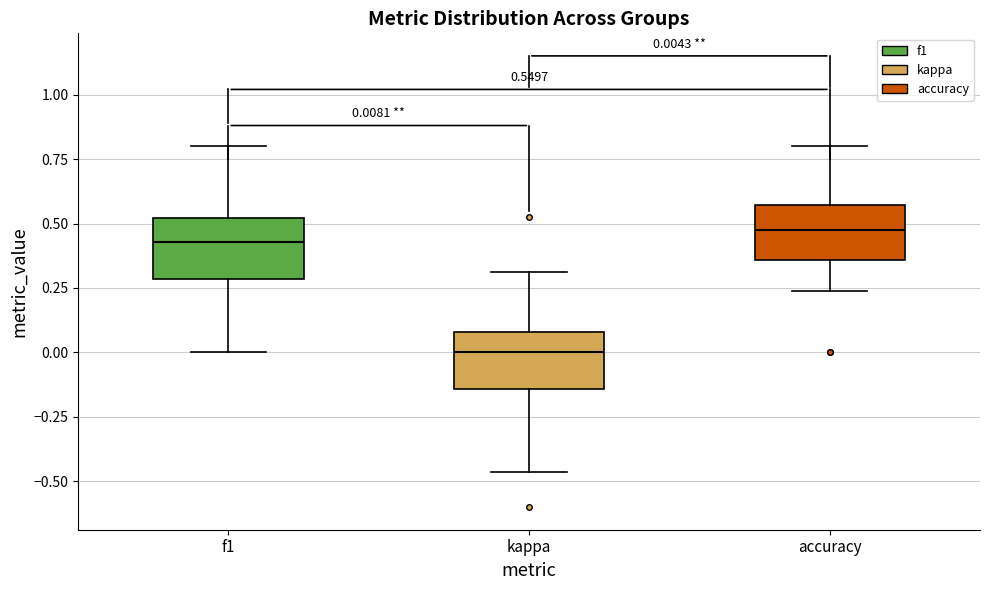

Which box has the lowest median line?

kappa